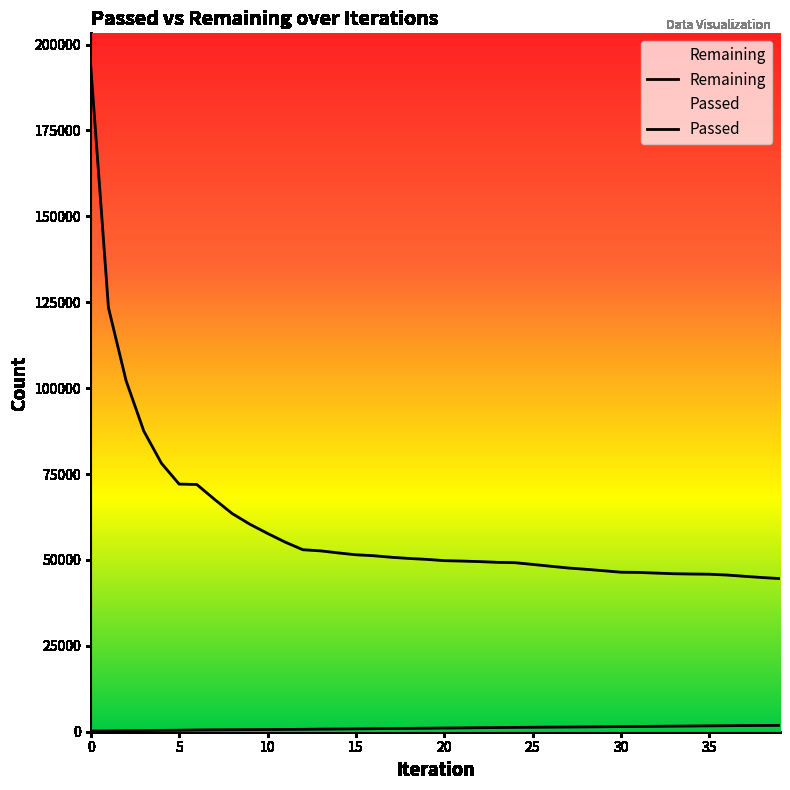

Which series has the widest spread of values?

Remaining